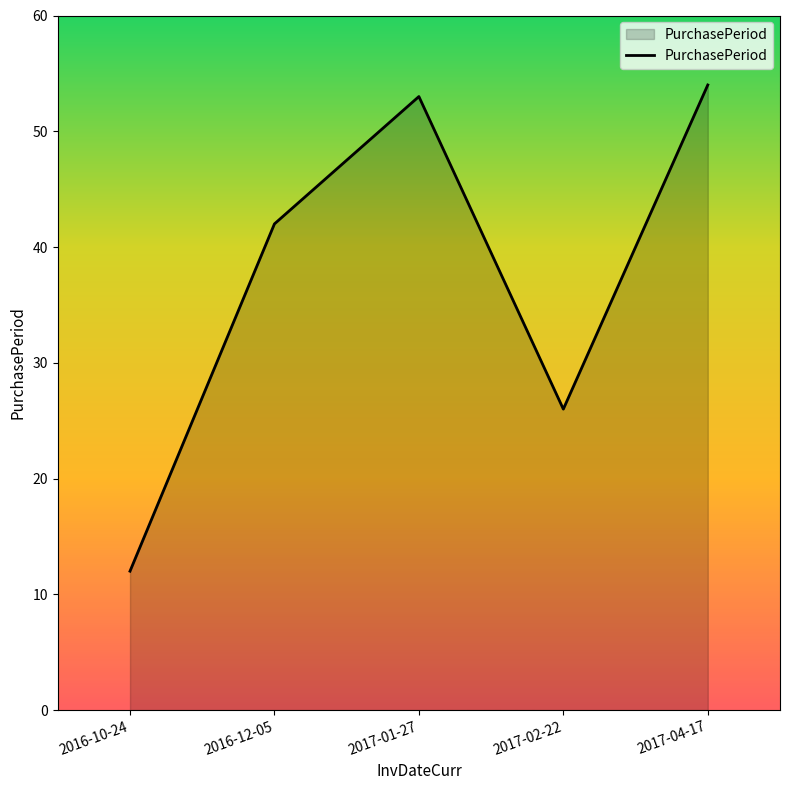

Reading left to right, what are all the values shown in this chart?

12	42	53	26	54